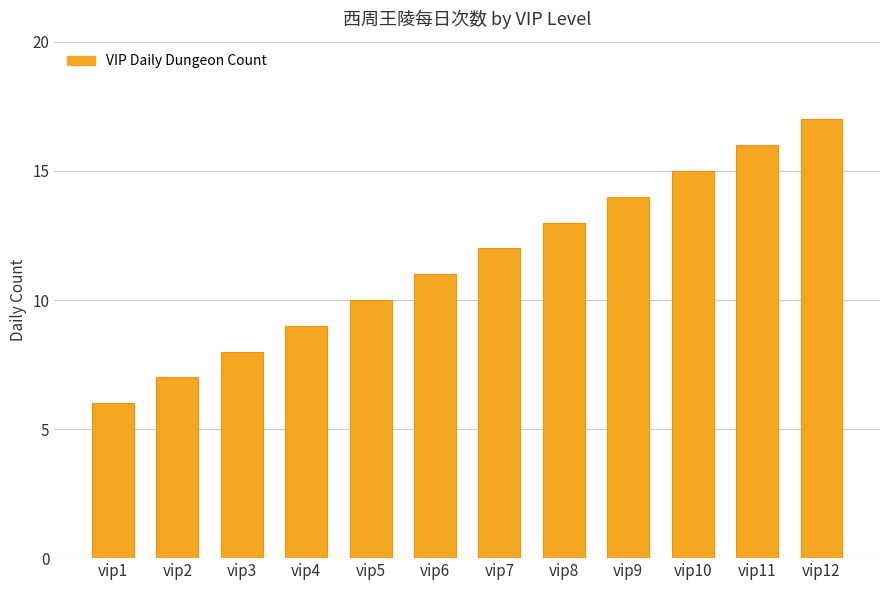

True or false: the data shows 9 at vip9.

False